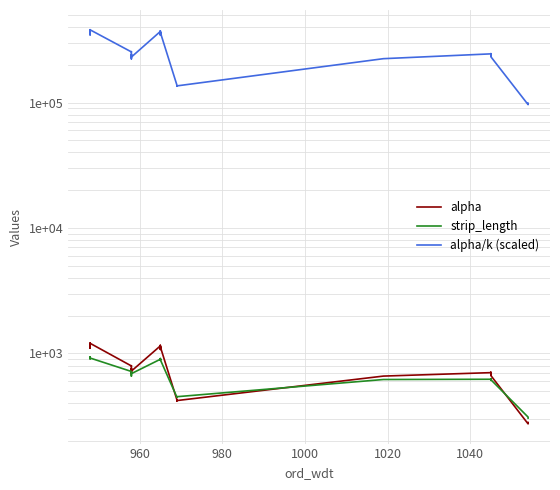

What are all the series names shown in the legend?

alpha, strip_length, alpha/k (scaled)